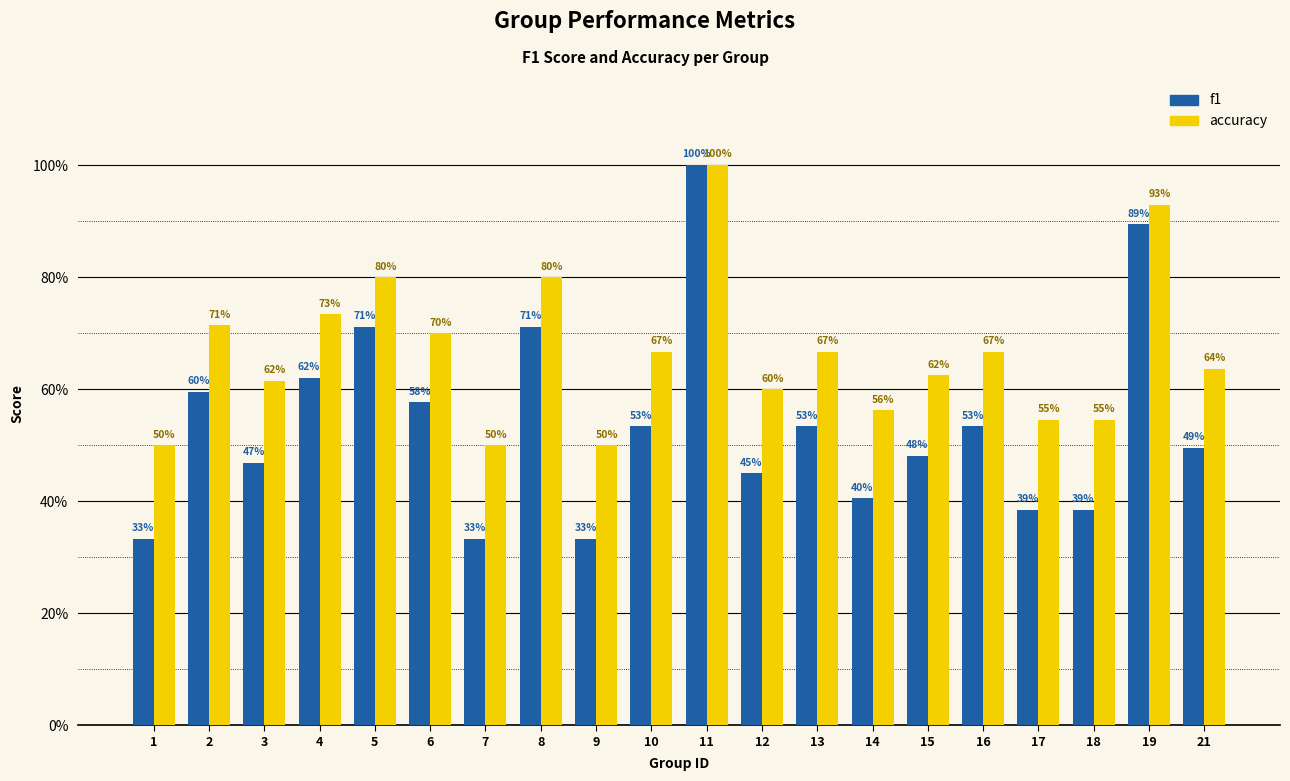

Which series has the largest range (max minus min)?

f1